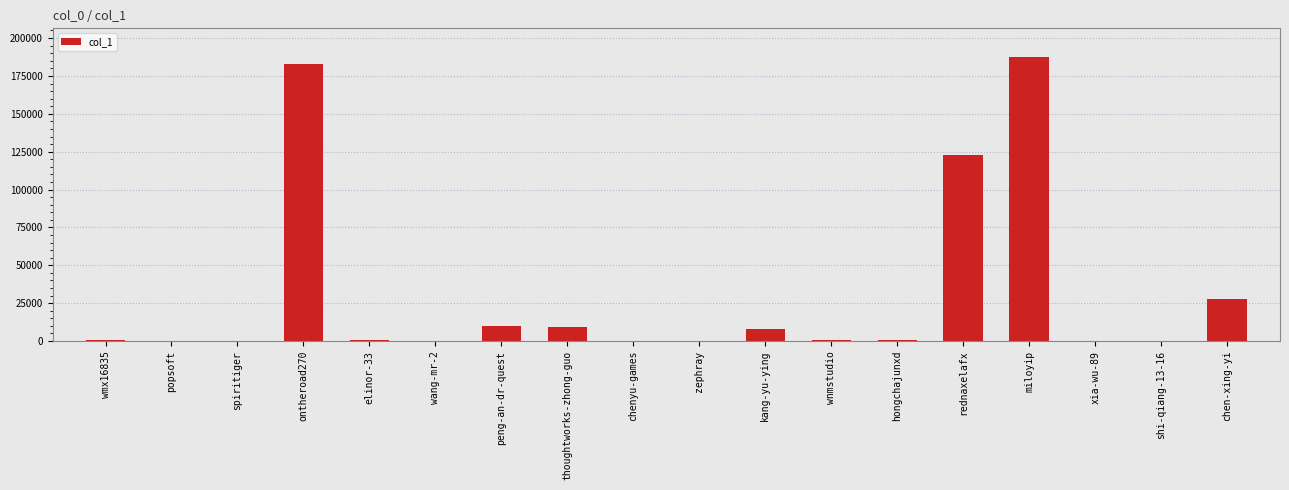

Where is the data nearest to the value 93828?

rednaxelafx